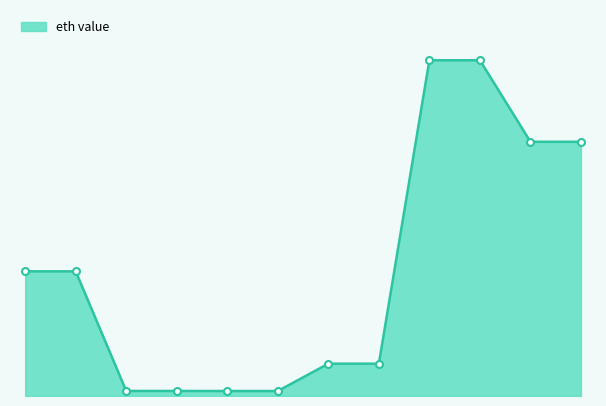

What is the minimum value shown in the chart?

1.0